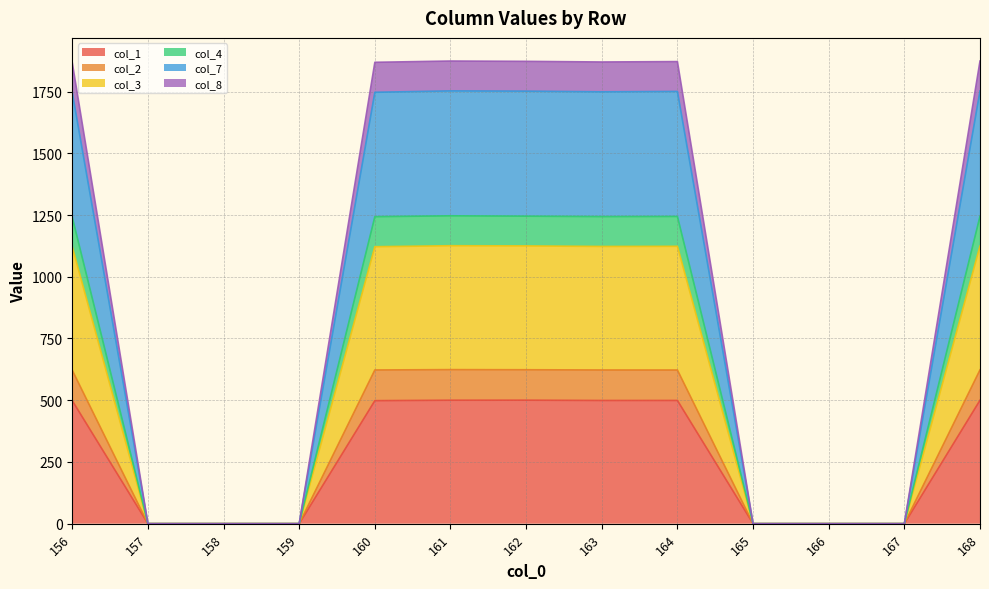

Where is the first local minimum for col_4?

163